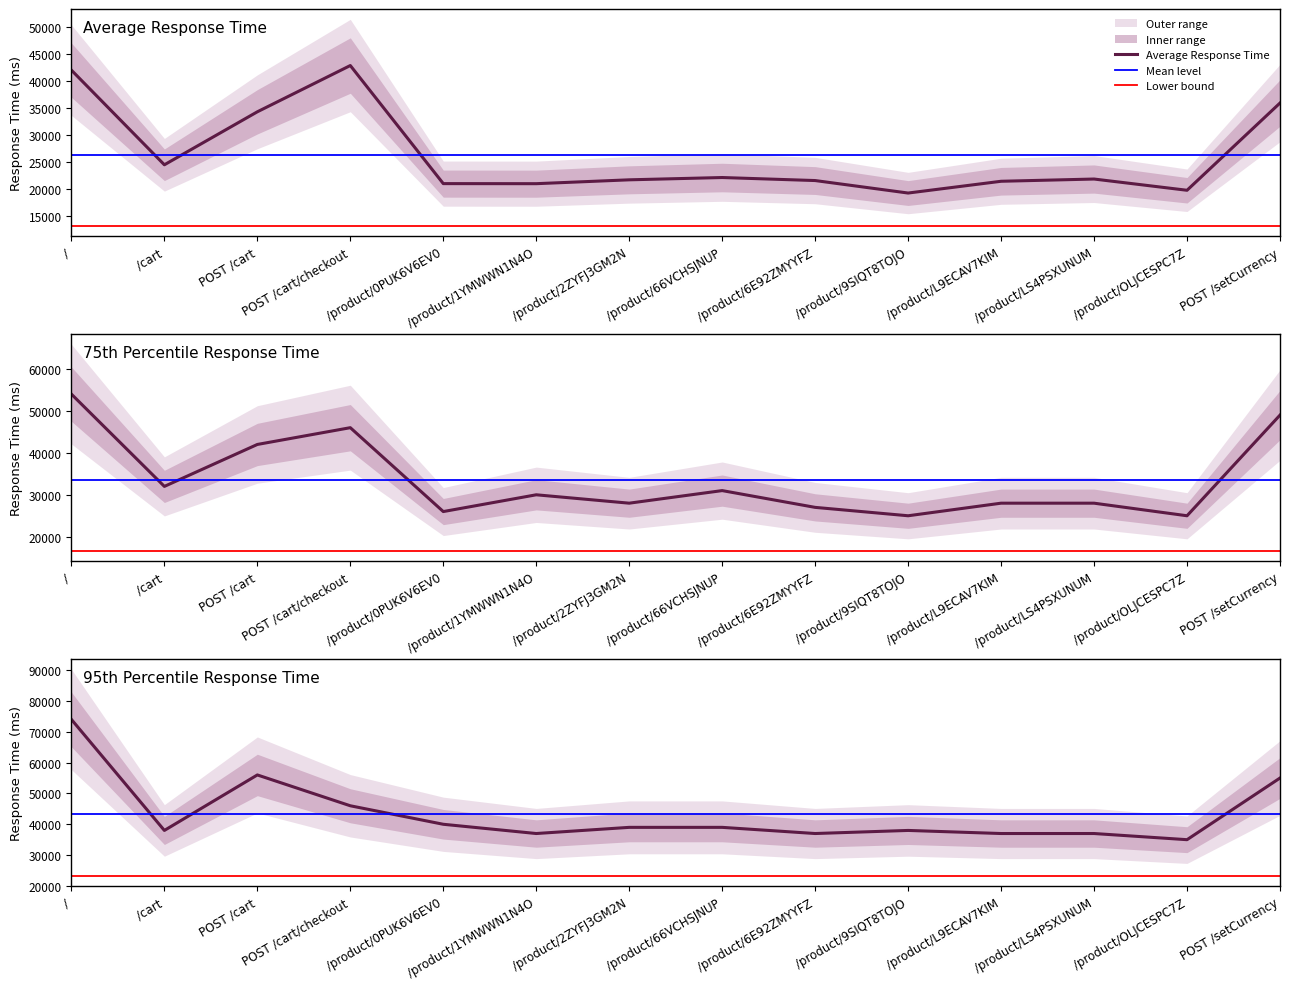

How many data points in 95% are less than 39000?

7